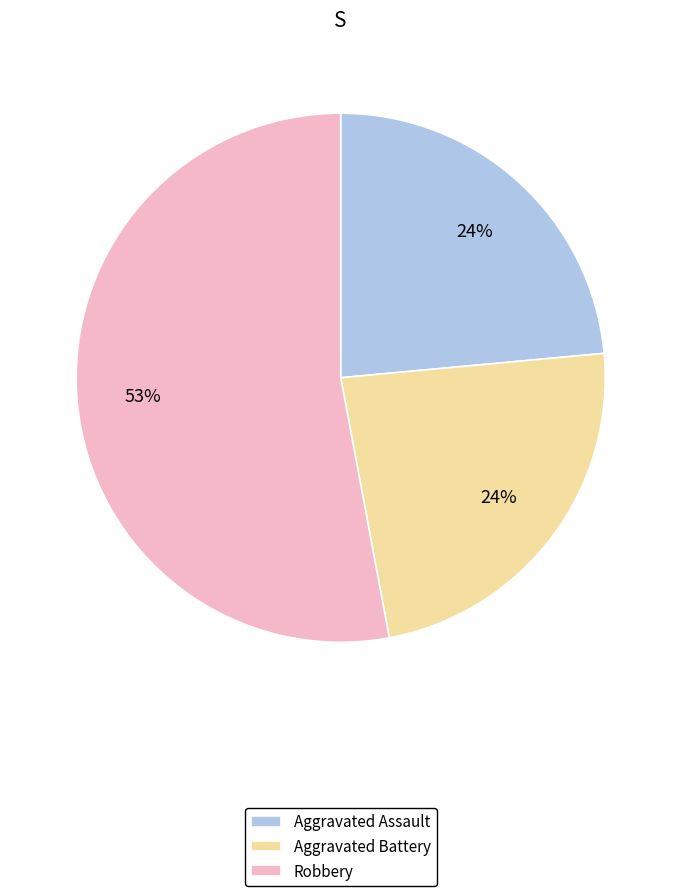

What is the largest slice in the pie chart?

Robbery